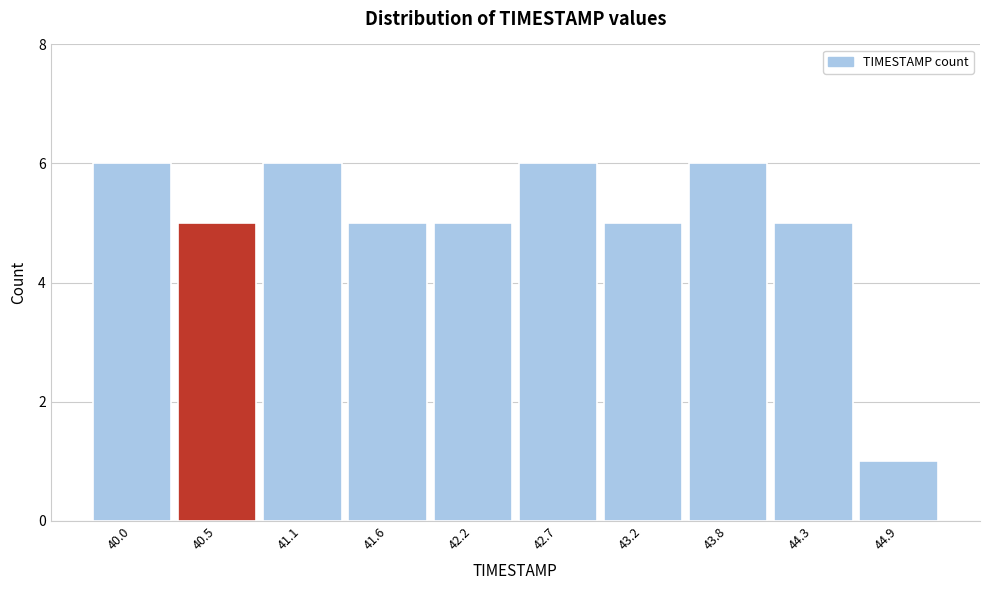

Reading left to right, extract all data points from this chart.

6	5	6	5	5	6	5	6	5	1